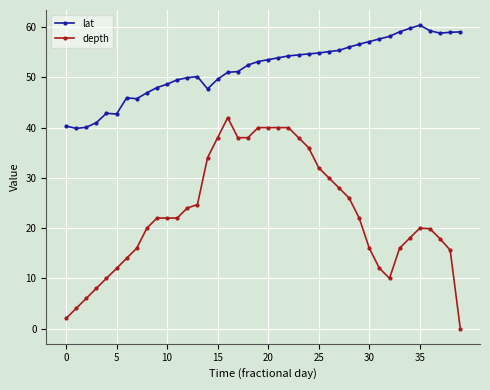

True or false: depth and lat cross at least once.

False